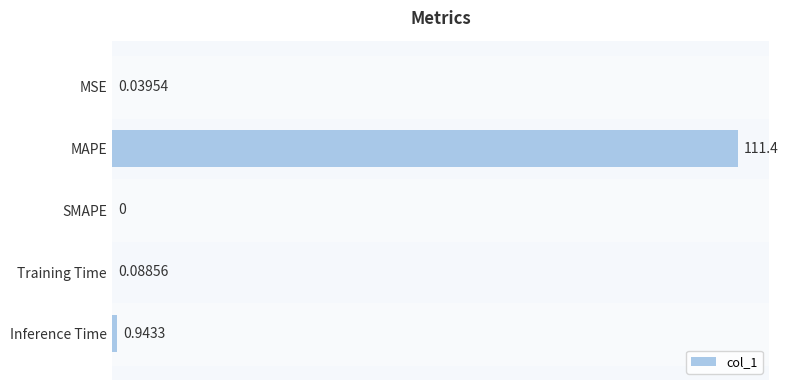

What is the average value?

22.5